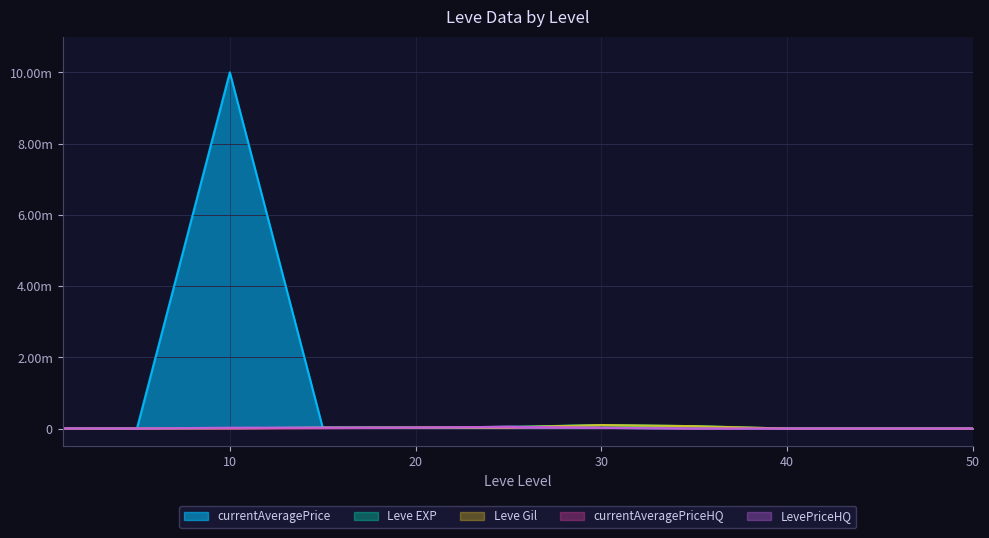

What is the difference between the currentAveragePriceHQ values at 30 and 40?

20000